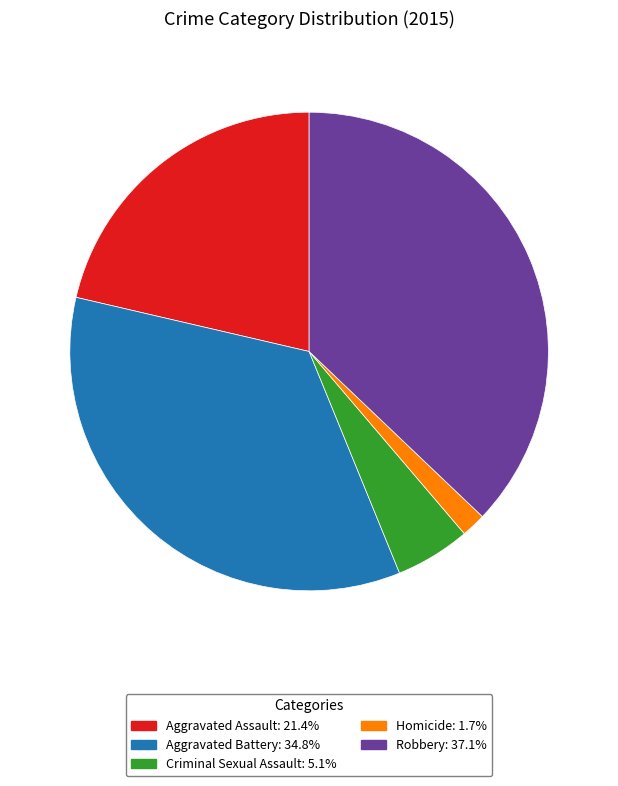

What is the ratio of the value at Robbery to the value at Criminal Sexual Assault?

7.3